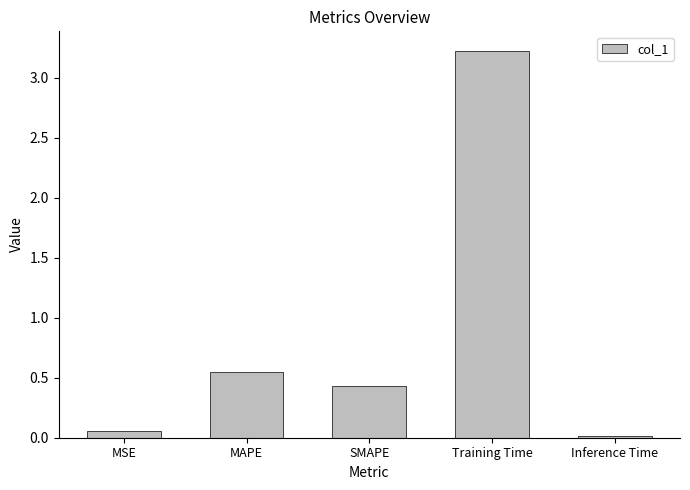

What is the change in value from MAPE to Training Time?

+2.7